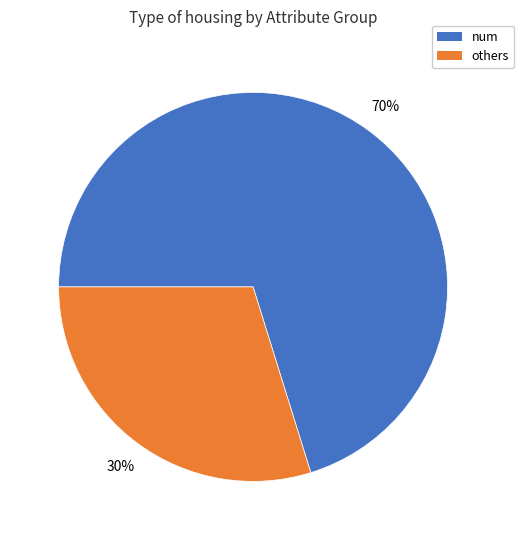

What is the largest slice in the pie chart?

num